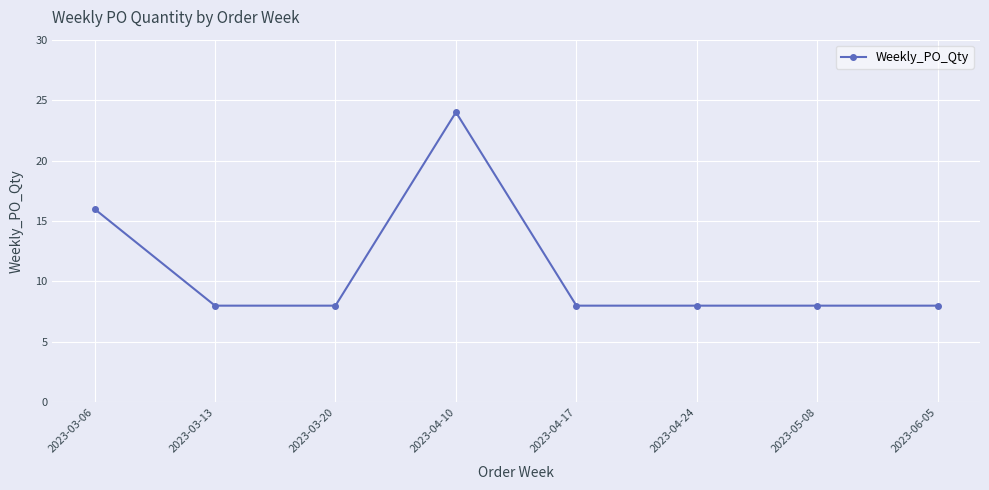

What is the difference between the maximum and minimum values?

16